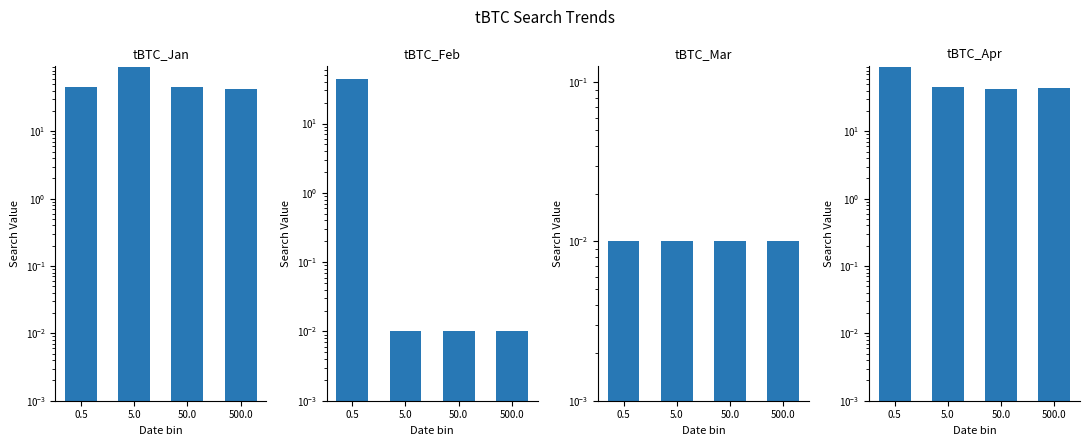

What is the sum of all tBTC_Jan values?

222.0